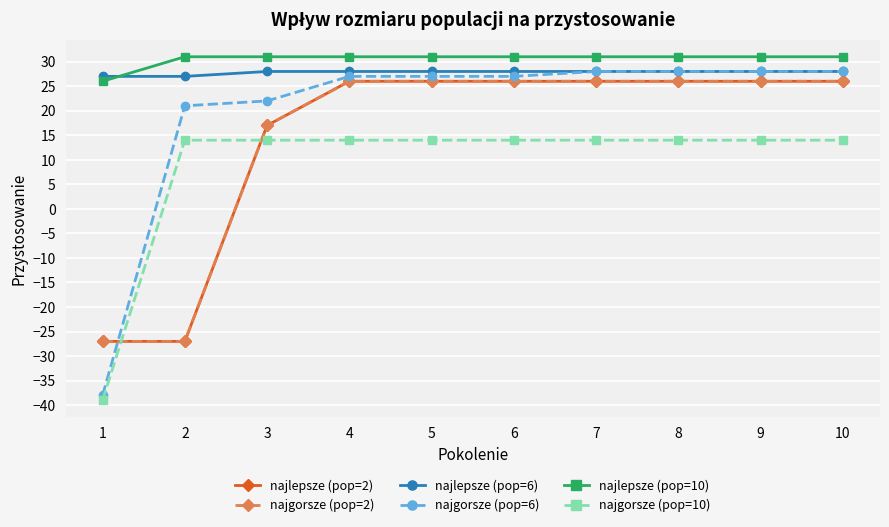

The value of najlepsze (pop=2) at 3 is 17. True or false?

True